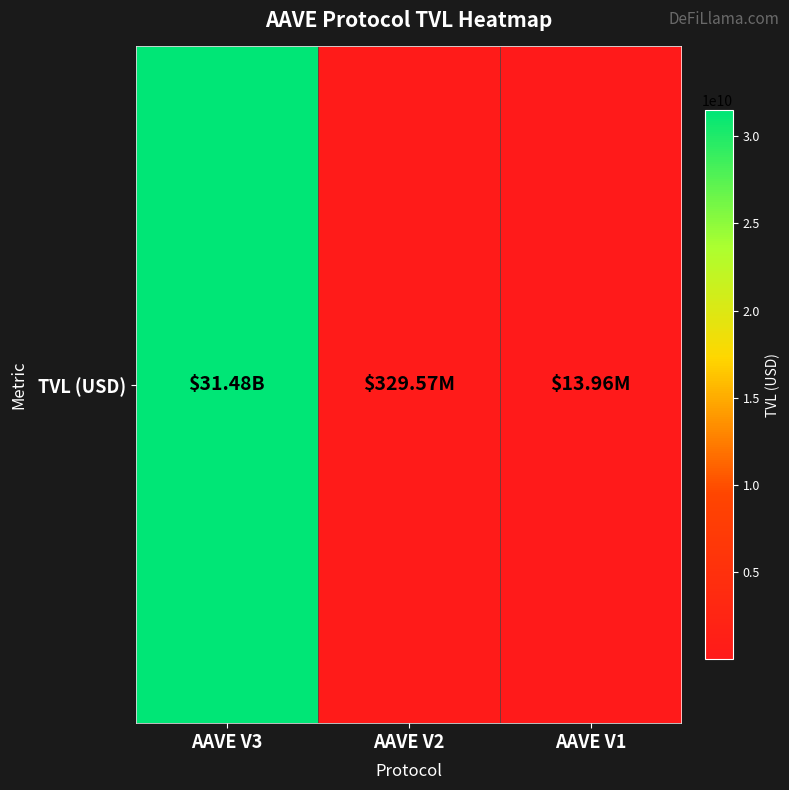

How many values are below 329574576?

1